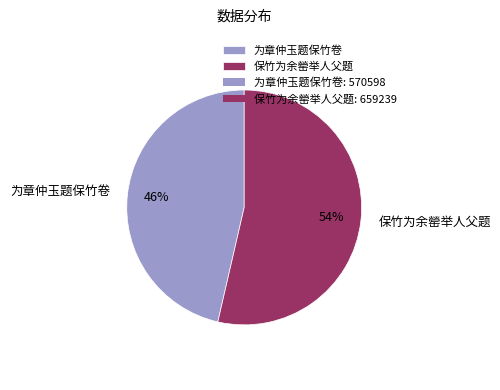

Is it true that 为章仲玉题保竹卷 is 37% of the pie?

False